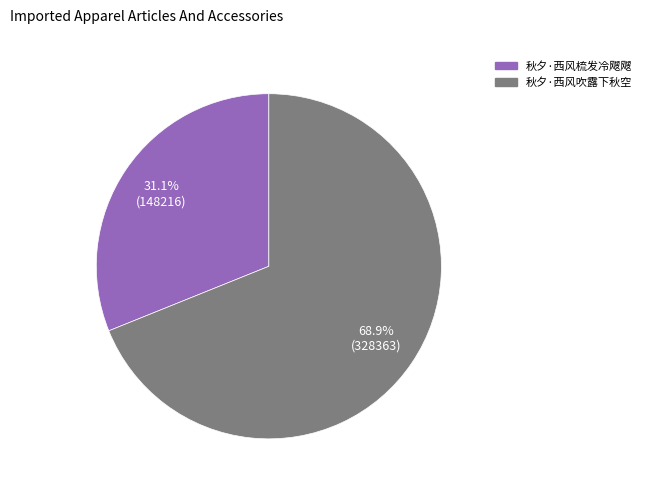

To the nearest percent, what portion does 秋夕·西风吹露下秋空 represent?

69%